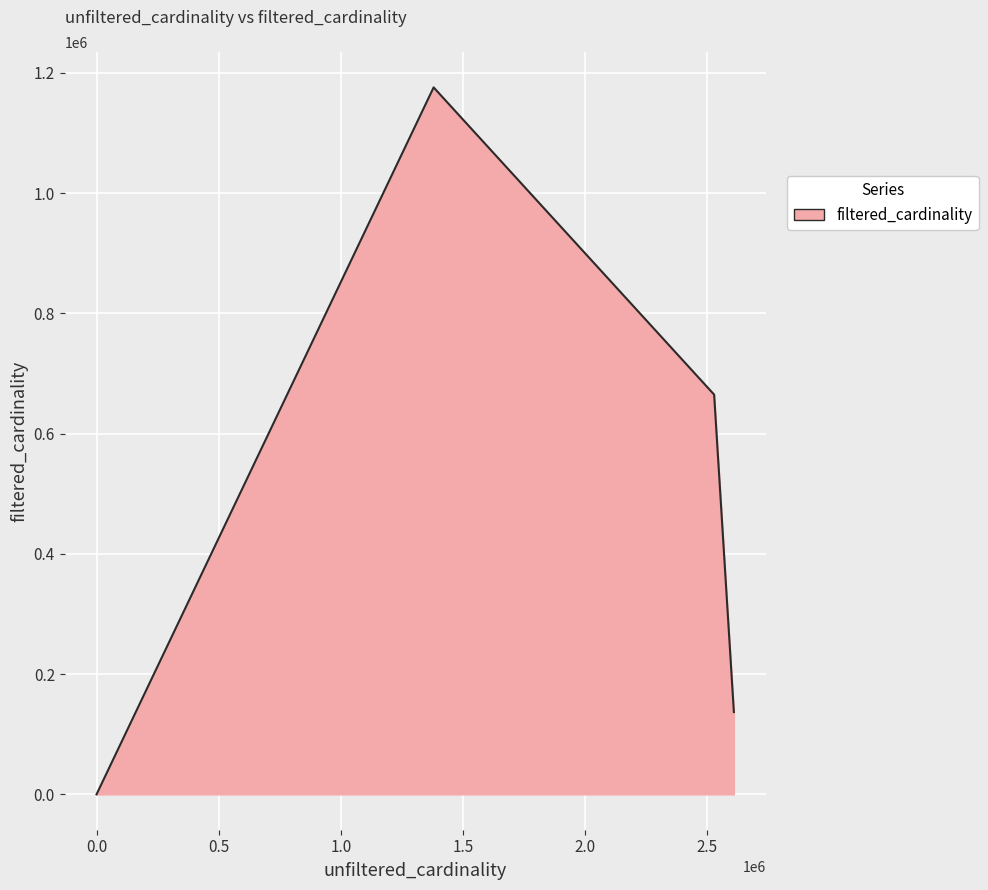

How many interior local peaks (higher than both neighbors) does the data have?

1